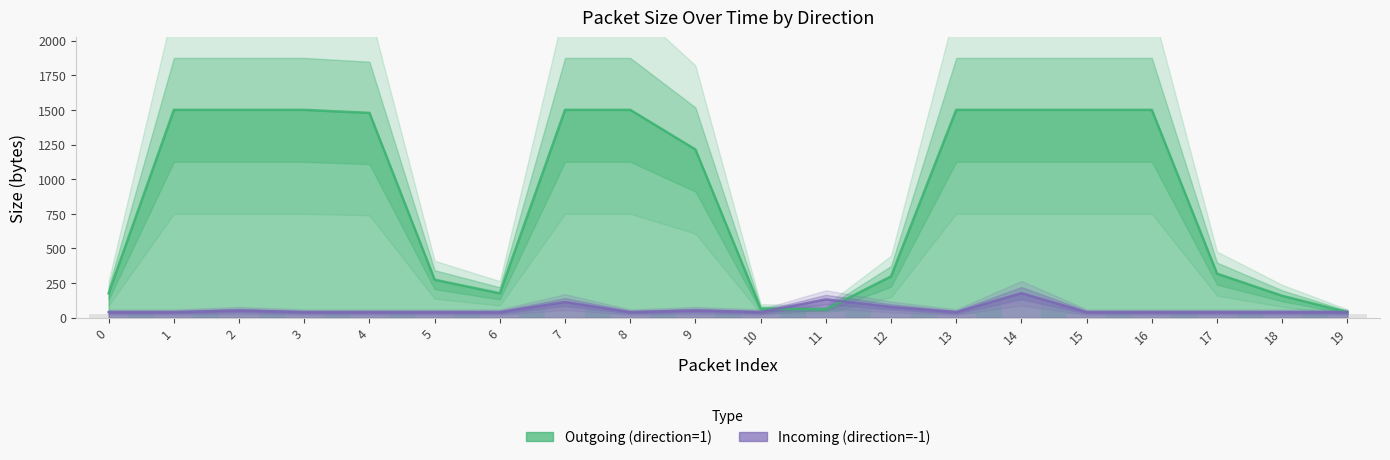

At which category does the chart reach its minimum across all series?

19